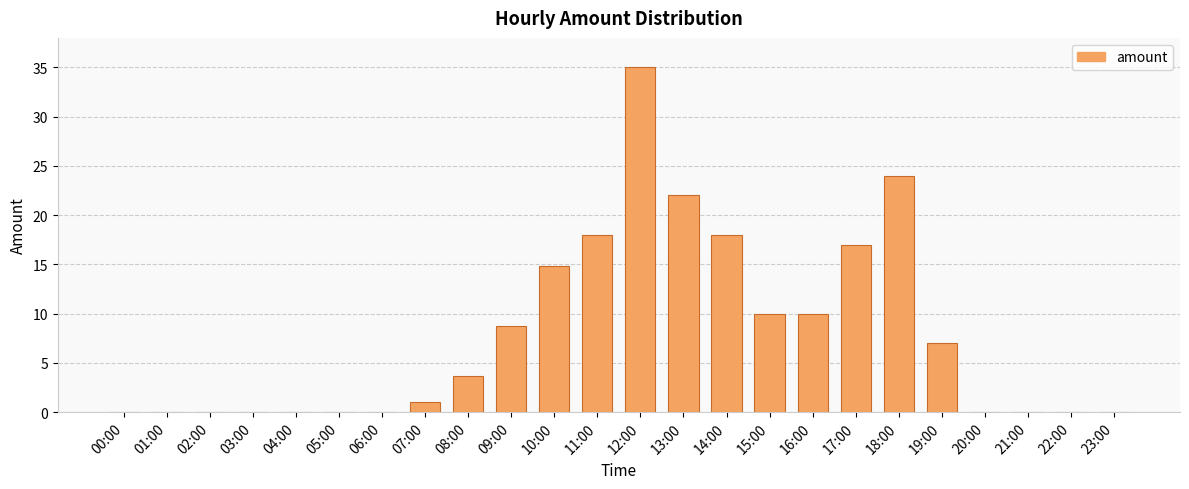

Which has a higher value, 14:00 or 21:00?

14:00